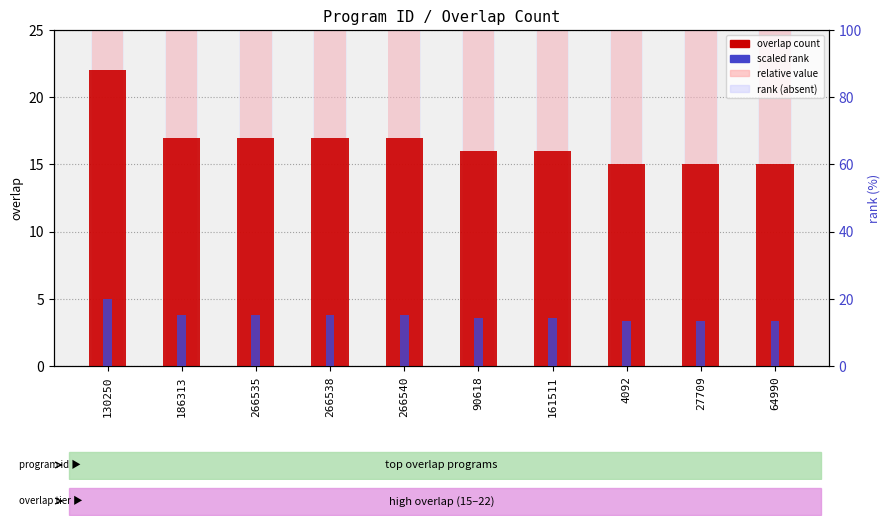

How many data points in relative value are above 30?

5